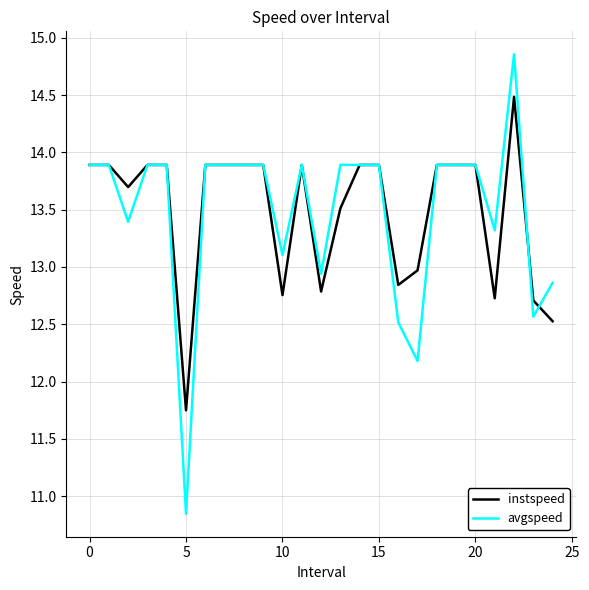

How many lines are shown in the chart?

2